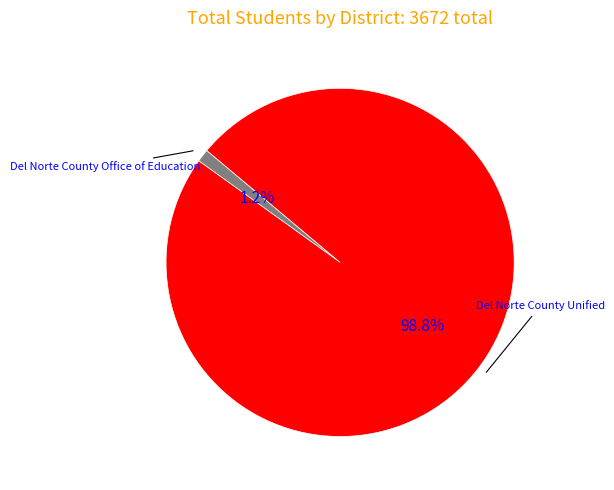

Is there a majority slice in this chart?

Yes